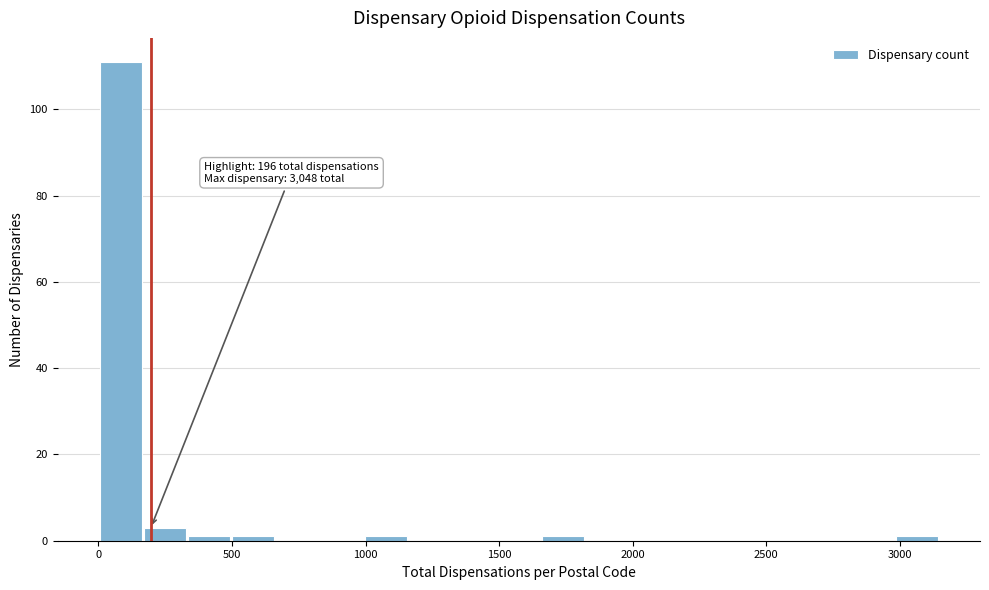

Around what value on the x-axis is the tallest bar? Give the approximate position of its centre, as read against the axis.

100